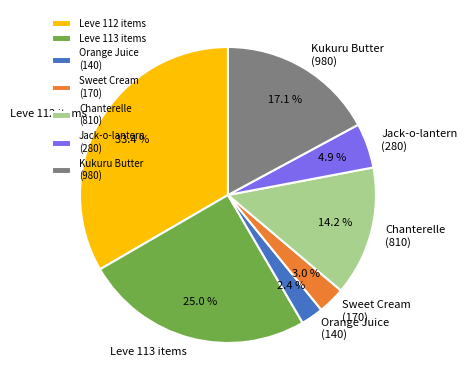

Is the sum of Sweet Cream (170) and Kukuru Butter (980) greater than half?

No